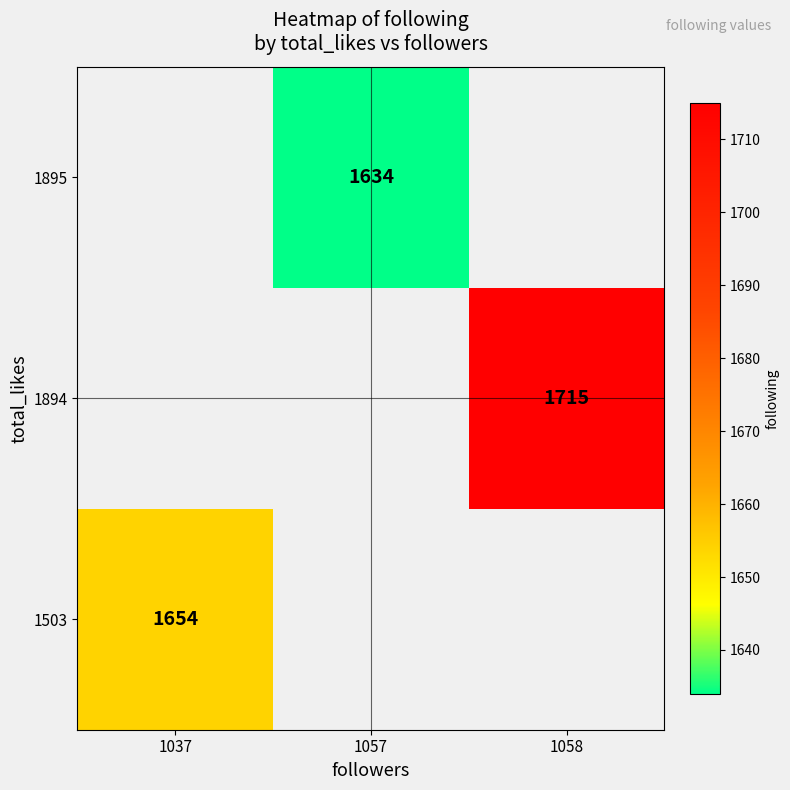

At how many categories does at least one series exceed 1677?

1